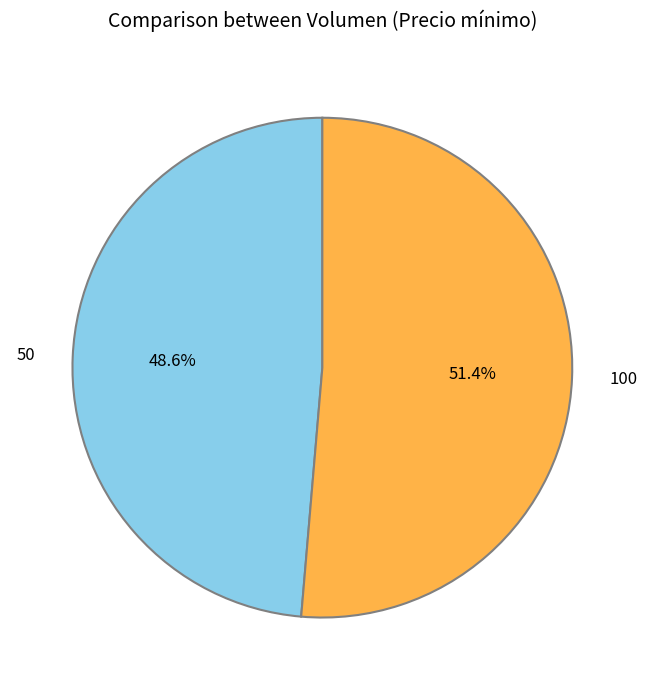

How many segments does this pie chart have?

2